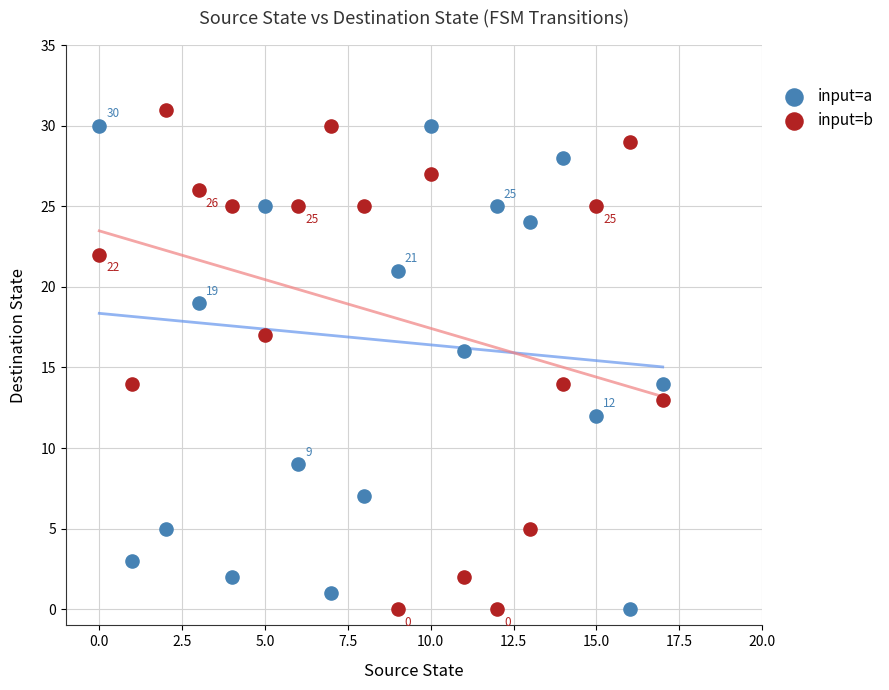

Across all data points, what is the range of Y values (max minus min)?

31